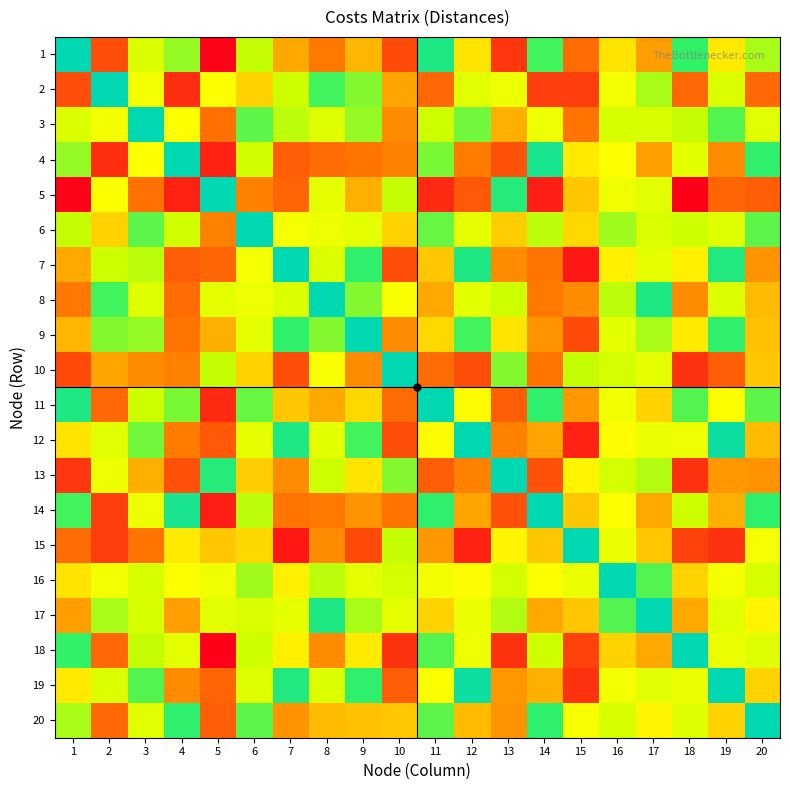

Which series has the largest total across all categories?

15